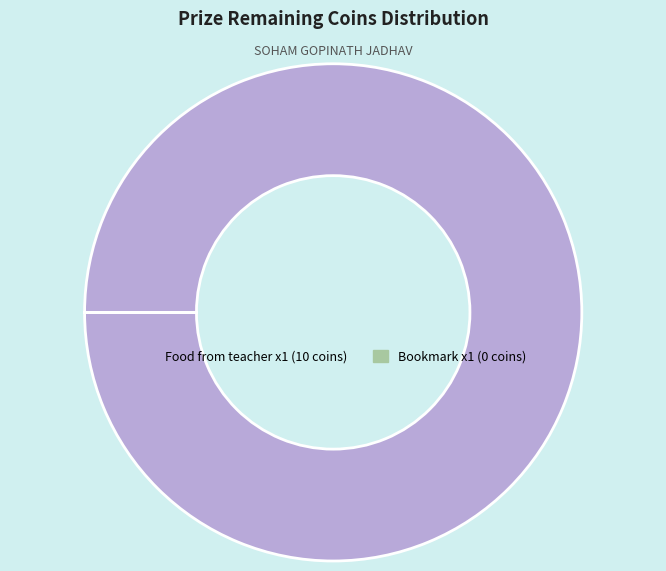

Is it true that Food from teacher x1 is 100% of the pie?

True